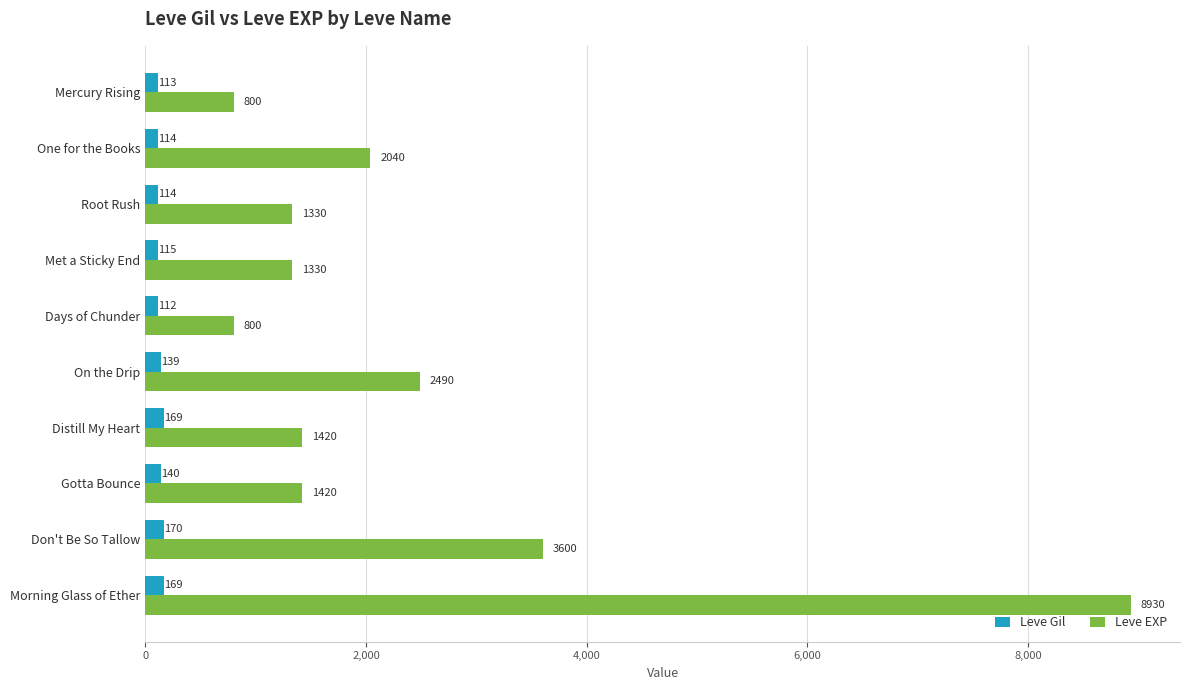

Is the value of Leve EXP at Mercury Rising greater than the value of Leve Gil at Distill My Heart?

Yes